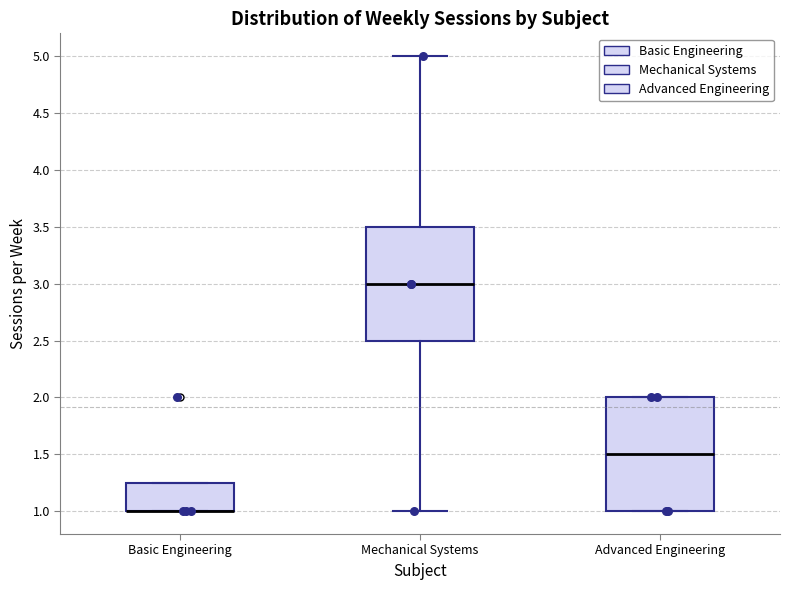

Reading left to right, transcribe this box plot: for each box, give where its median line is, the range the box spans, and where its two whiskers end, as read against the y-axis. The values are not printed on the chart, so give them approximately, as read against the axis.

Basic Engineering: median 1.00 (drawn on the box's lower edge), box 1.00 to 1.25, whiskers 1.00 to 1.25
Mechanical Systems: median 3.00, box 2.50 to 3.50, whiskers 1.00 to 5.00
Advanced Engineering: median 1.50, box 1.00 to 2.00, whiskers 1.00 to 2.00